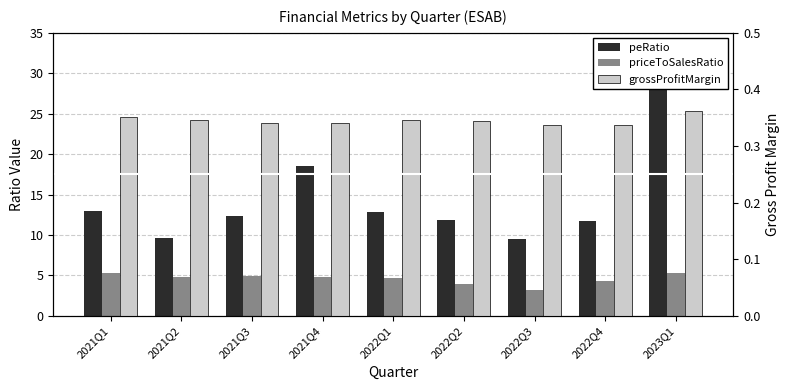

How many values in the priceToSalesRatio series are below 4?

2